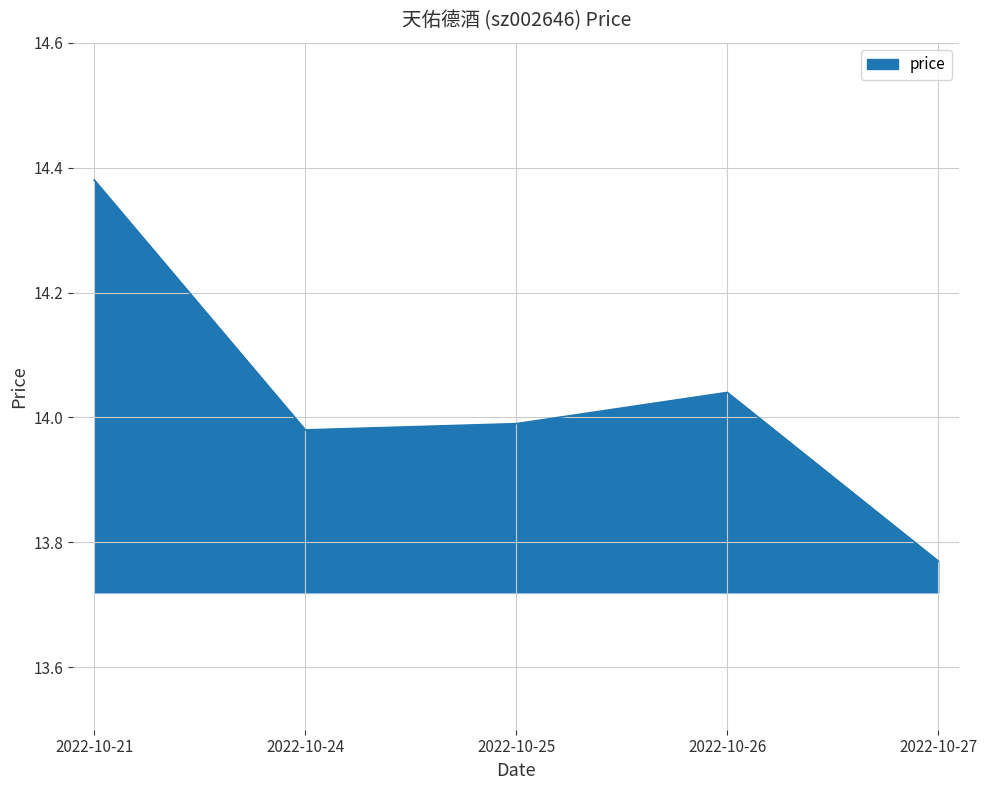

Which category has the highest value across all series?

2022-10-21